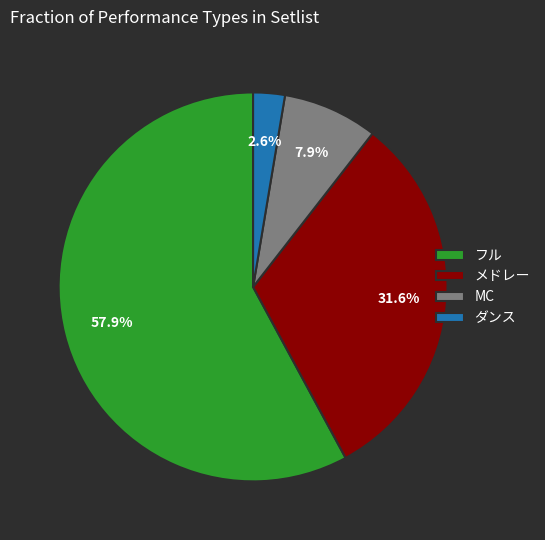

Rank the categories by value from lowest to highest.

ダンス, MC, メドレー, フル